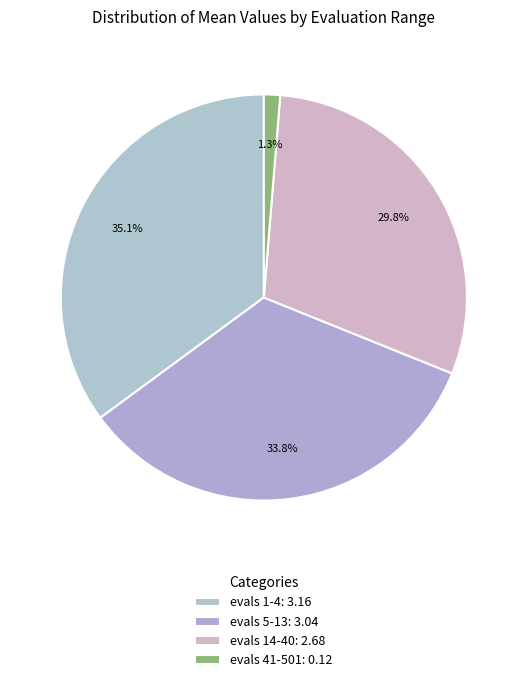

Count the number of slices in the pie.

4